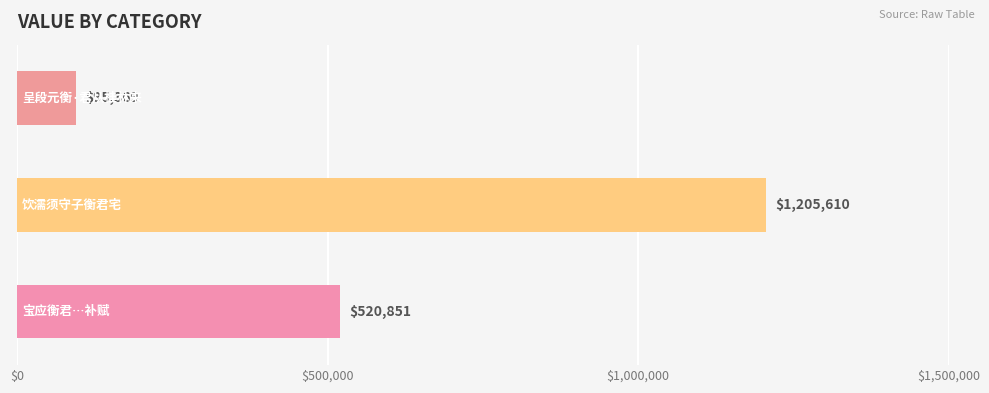

How many data points does each series have?

3